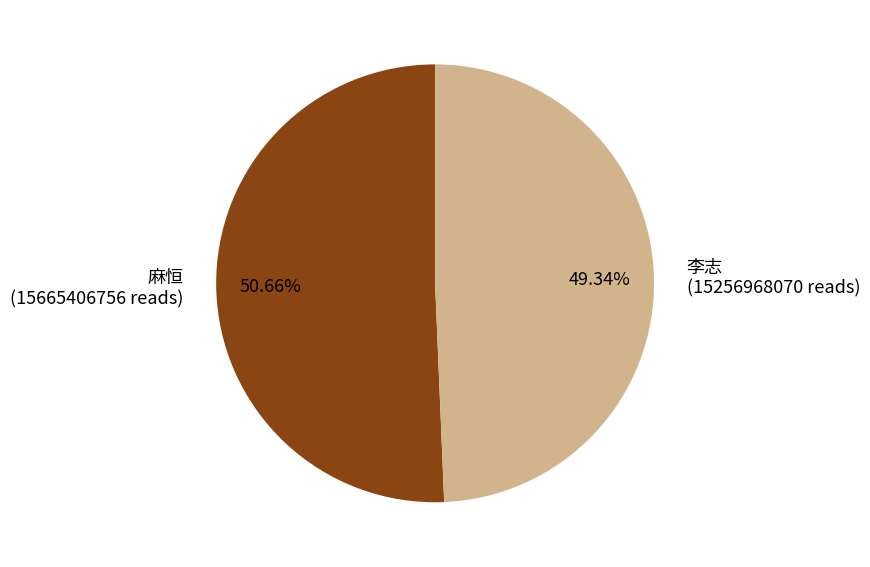

Does 麻恒 represent more than half of the total?

Yes